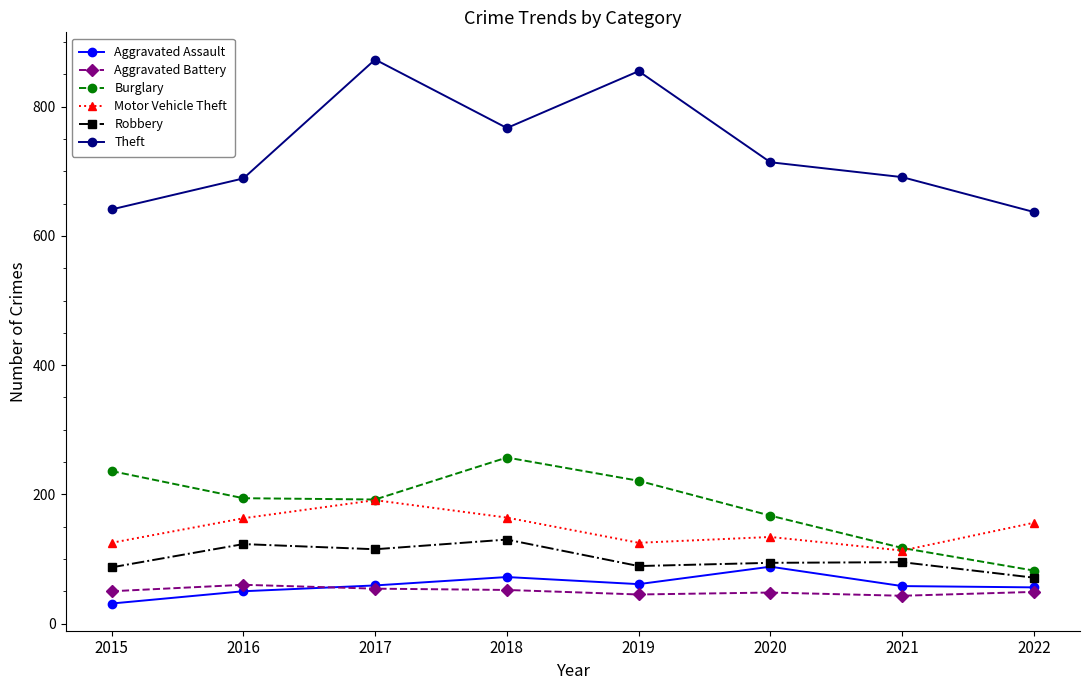

Where is Robbery nearest to the value 100?

2021